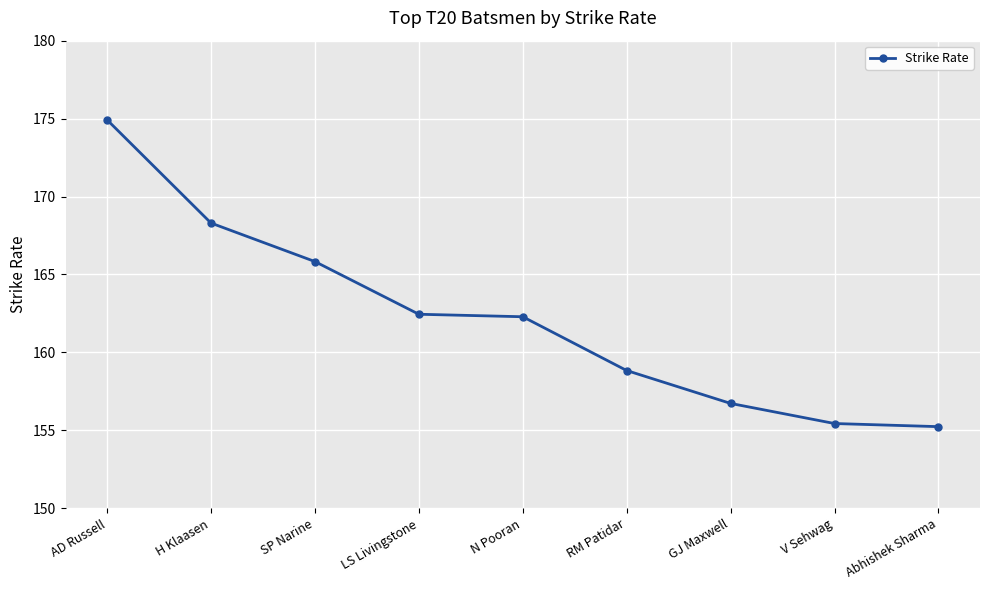

What is the difference between the second highest and second lowest values?

12.9